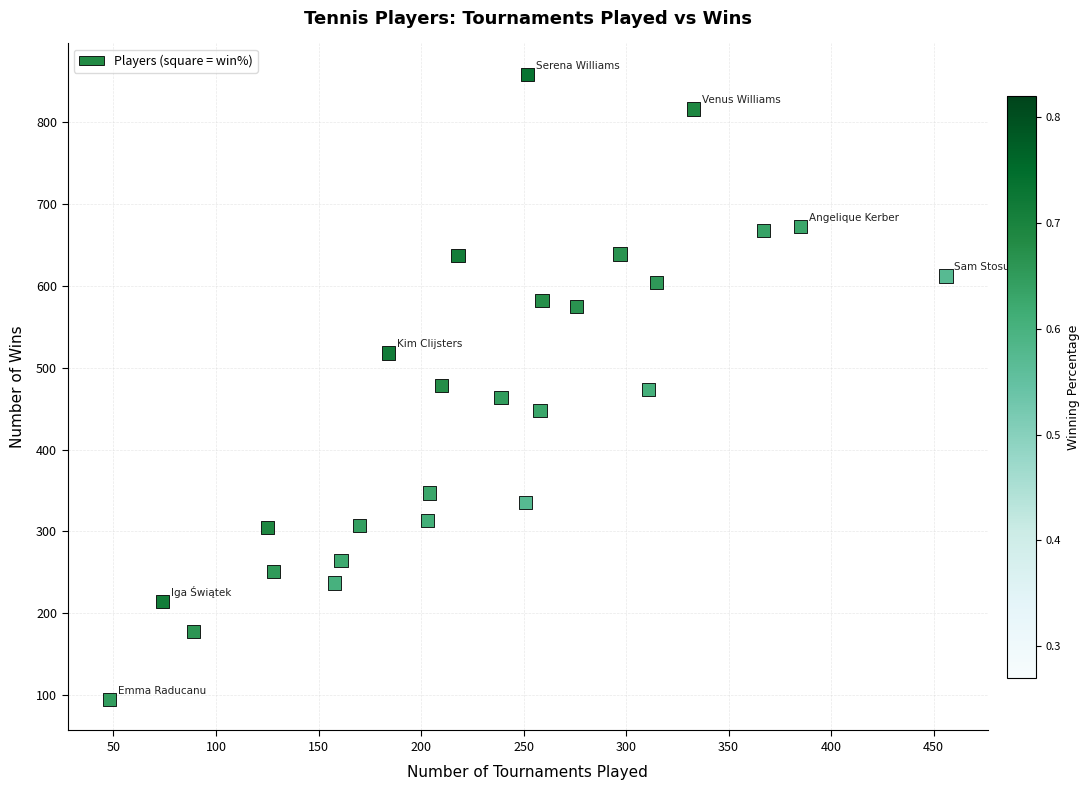

What is the range of X values (max minus min)?

408